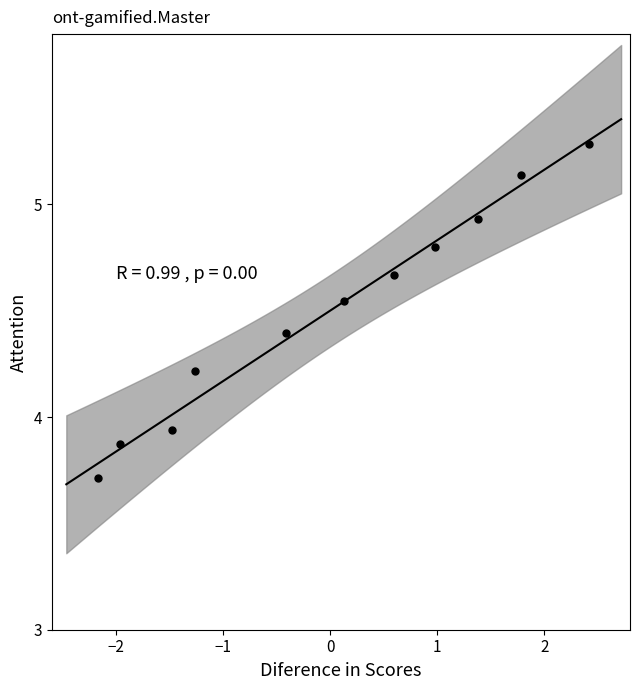

What is the range of Y values (max minus min)?

1.6